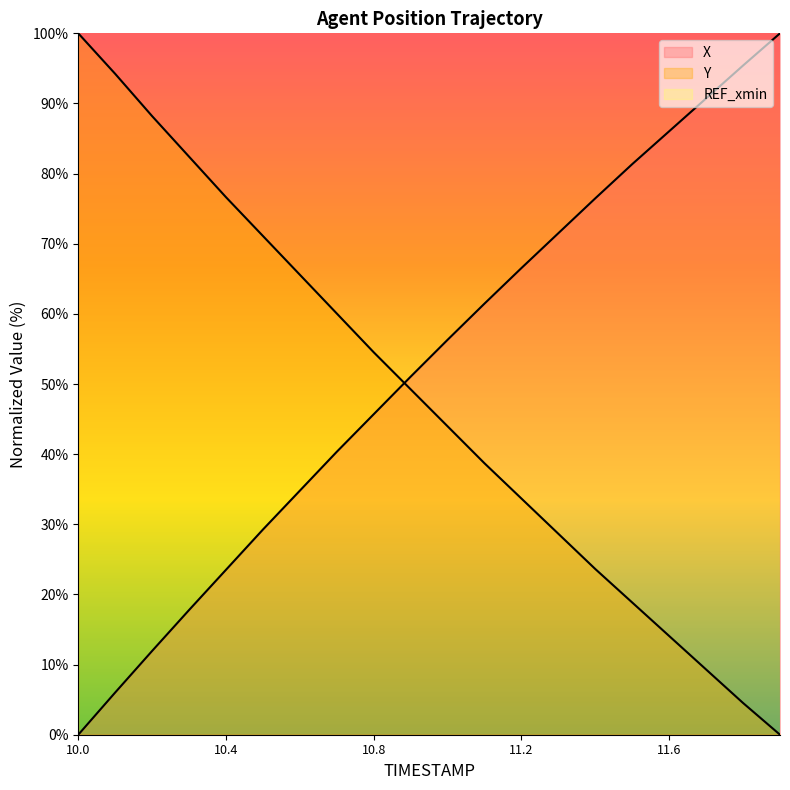

What is the greatest value displayed?

100.0